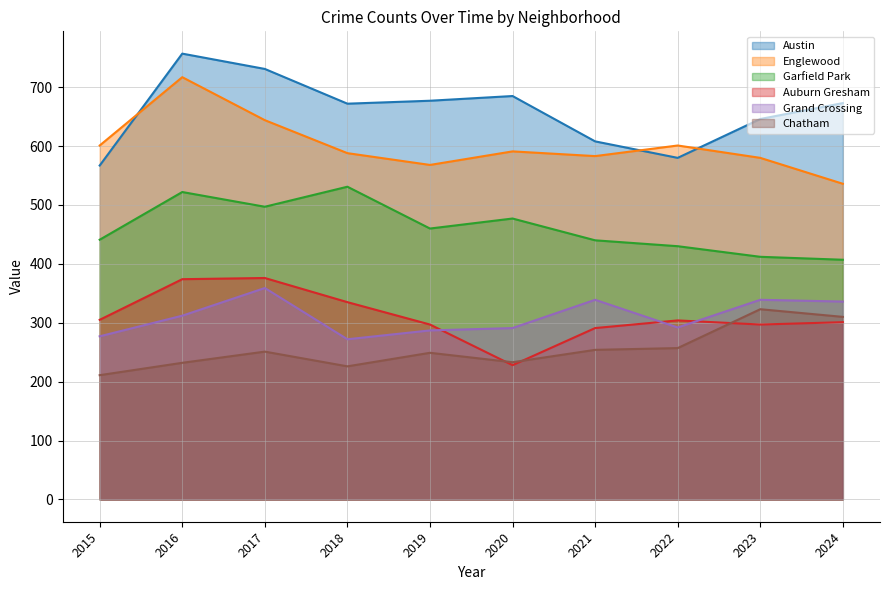

What is the difference between the Garfield Park values at 2020 and 2023?

65